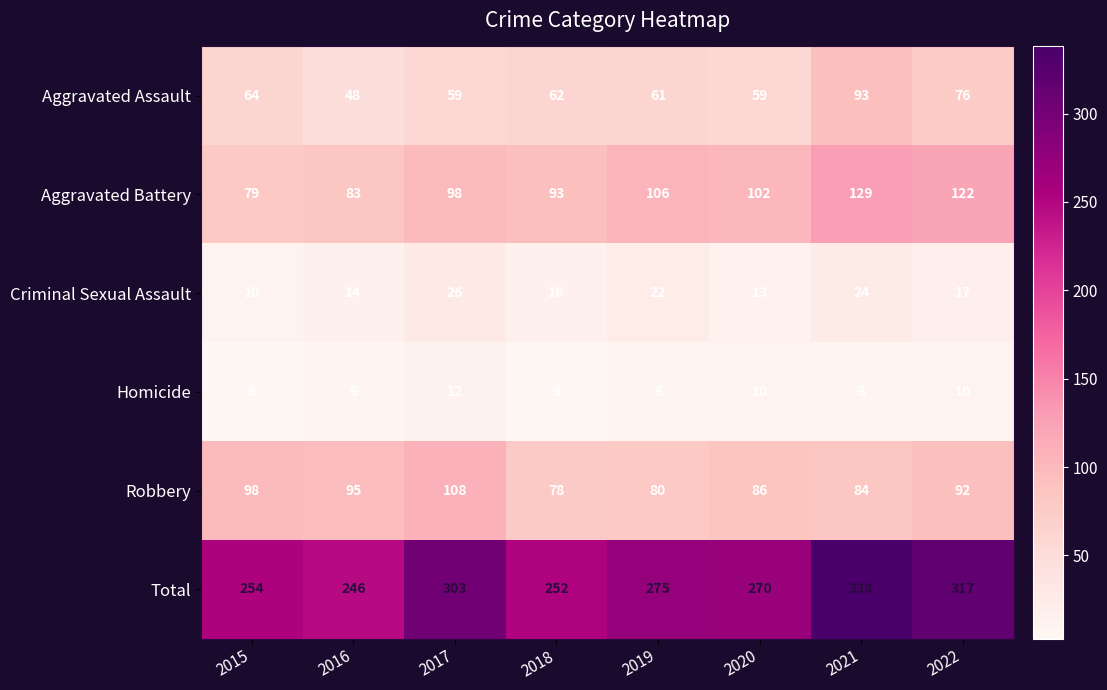

Count the number of categories in the chart.

8